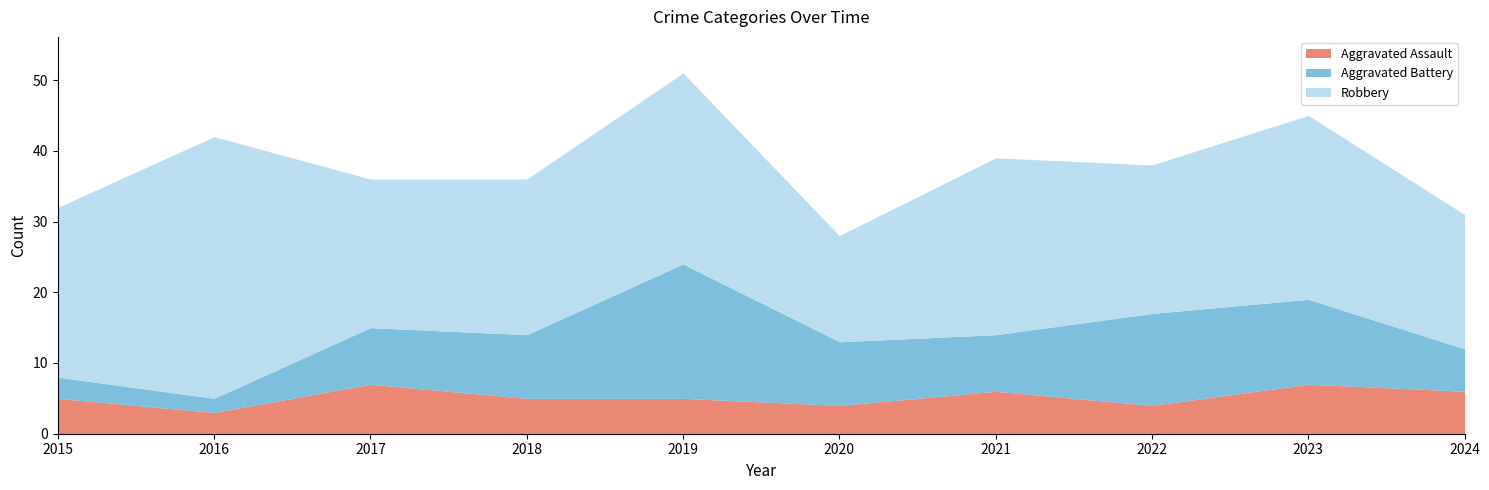

Count the Aggravated Assault values in the range 4 to 6.

7